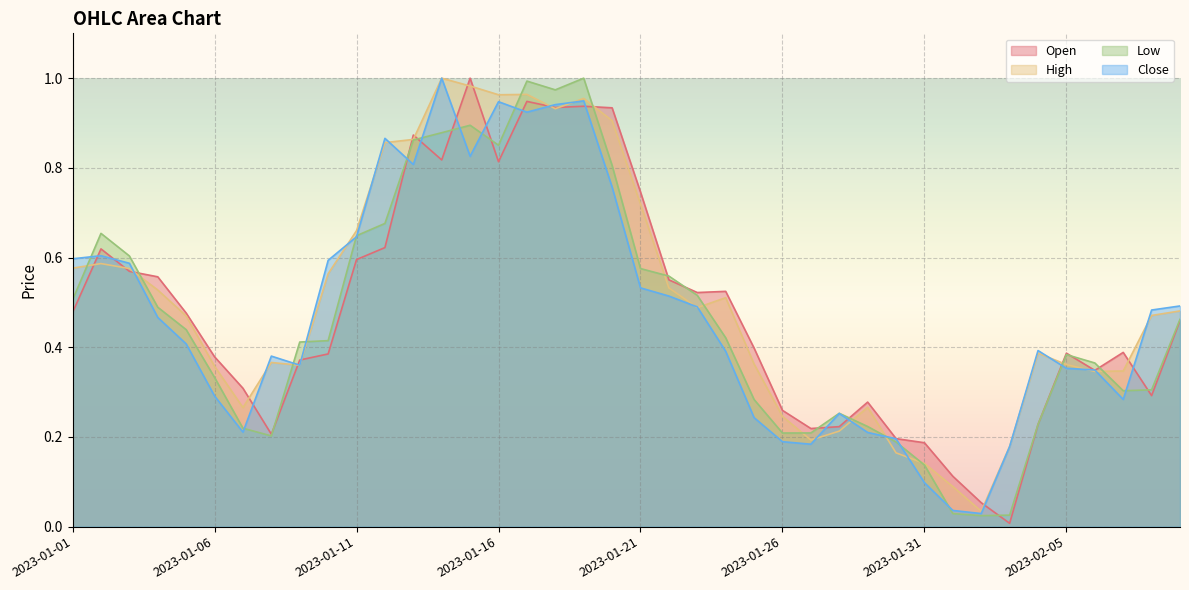

Is the value of High at 2023-01-05 greater than the value of Open at 2023-01-28?

Yes